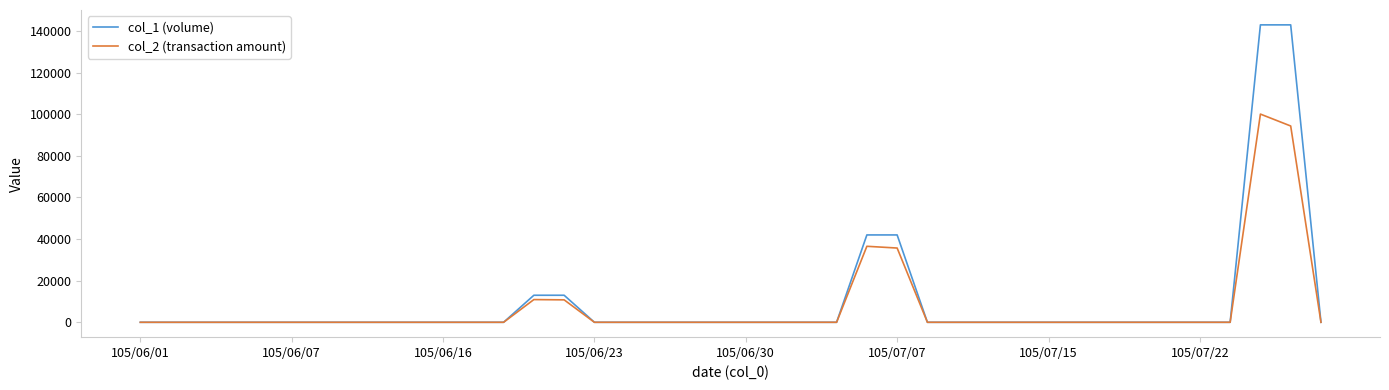

What are all the series names shown in the legend?

col_1 (volume), col_2 (transaction amount)